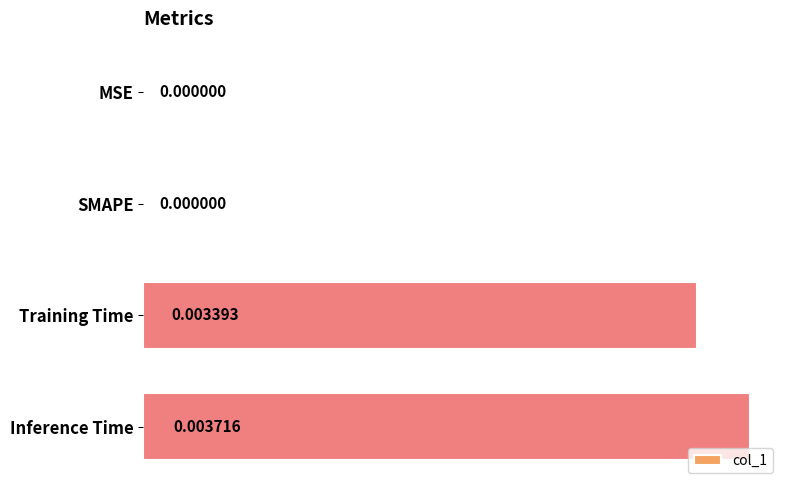

Are the bars horizontal?

Yes